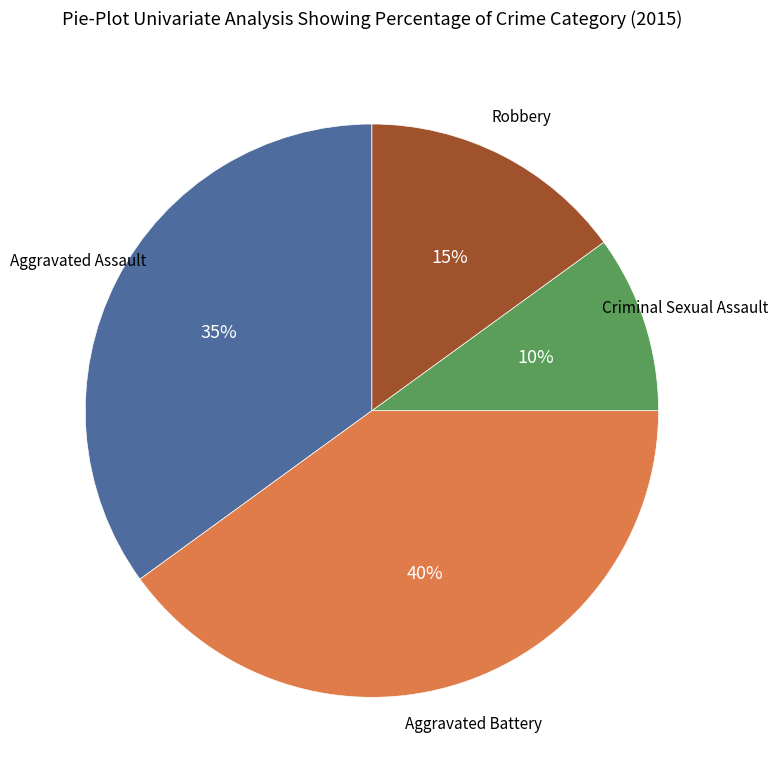

To the nearest percent, what is the difference between the largest and smallest slice percentages?

30%